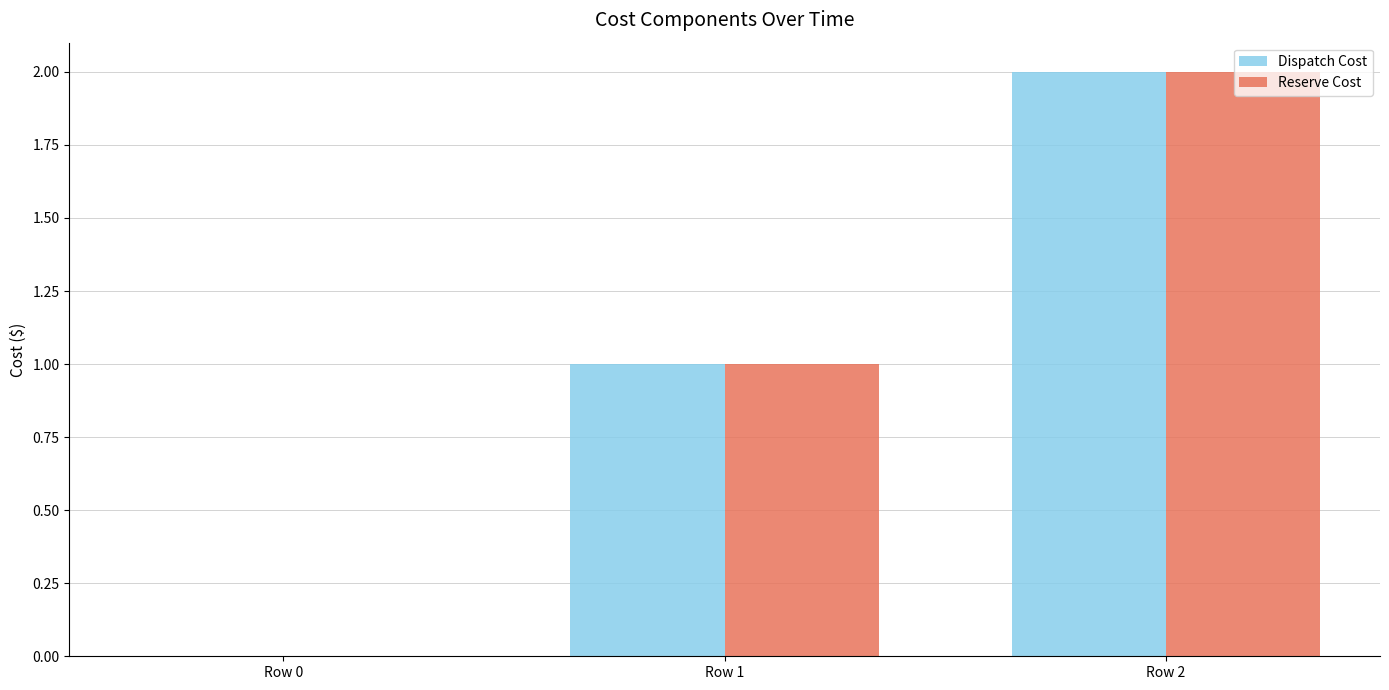

How many Reserve Cost values are between 0 and 2?

3